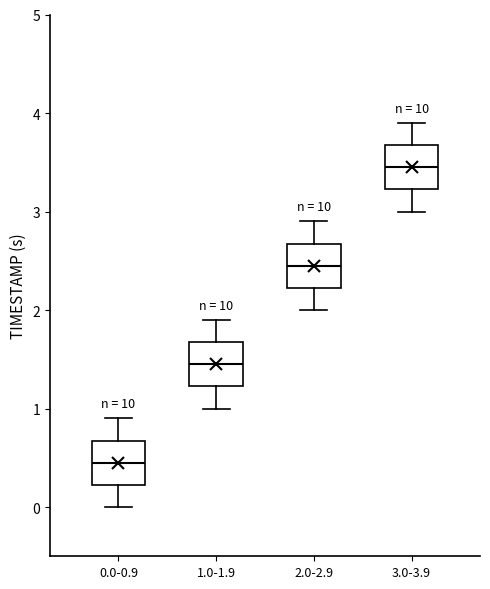

Reading left to right, transcribe this box plot: for each box, give where its median line is, the range the box spans, and where its two whiskers end, as read against the y-axis. The values are not printed on the chart, so give them approximately, as read against the axis.

0.0-0.9: median 0.5, box 0.2 to 0.7, whiskers 0.0 to 0.9
1.0-1.9: median 1.5, box 1.2 to 1.7, whiskers 1.0 to 1.9
2.0-2.9: median 2.5, box 2.2 to 2.7, whiskers 2.0 to 2.9
3.0-3.9: median 3.5, box 3.2 to 3.7, whiskers 3.0 to 3.9